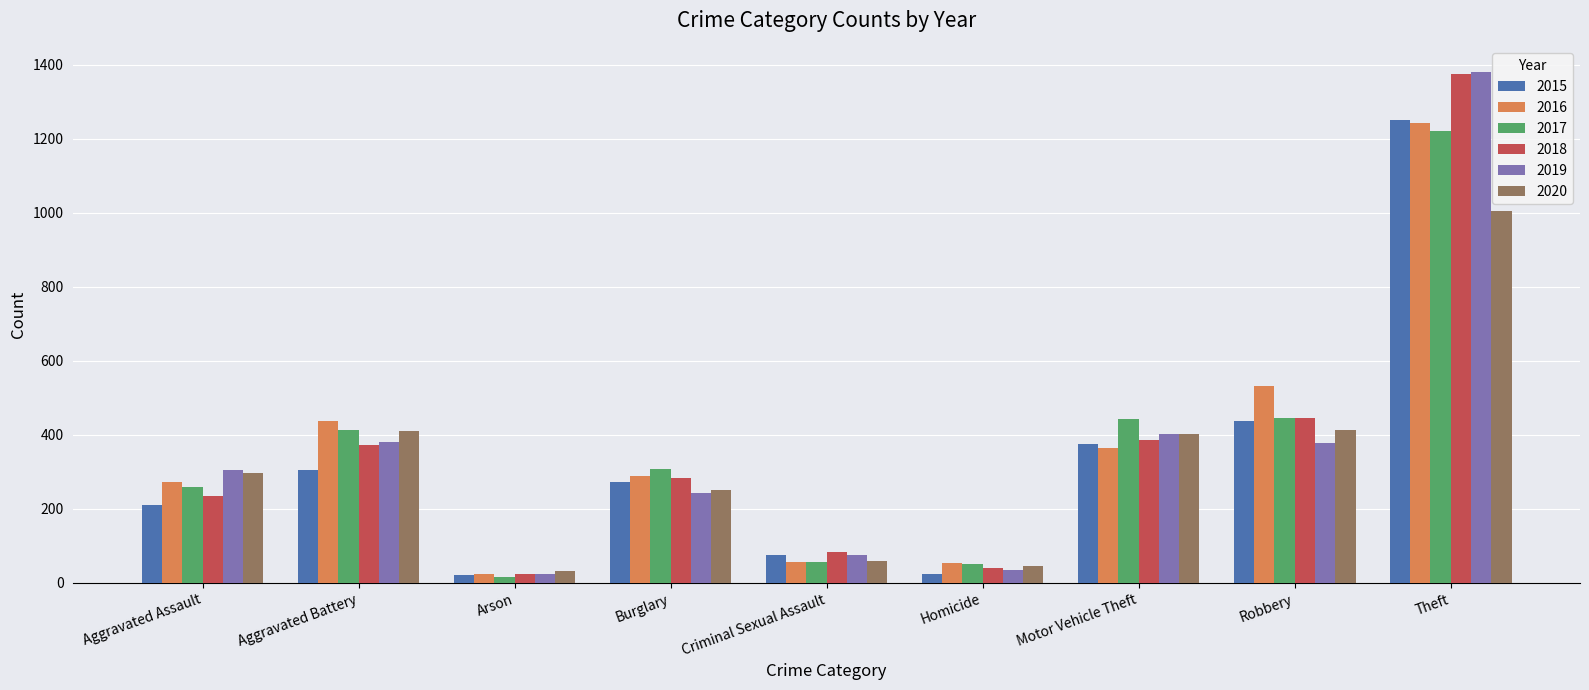

What is the total value across all series at Aggravated Assault?

1584